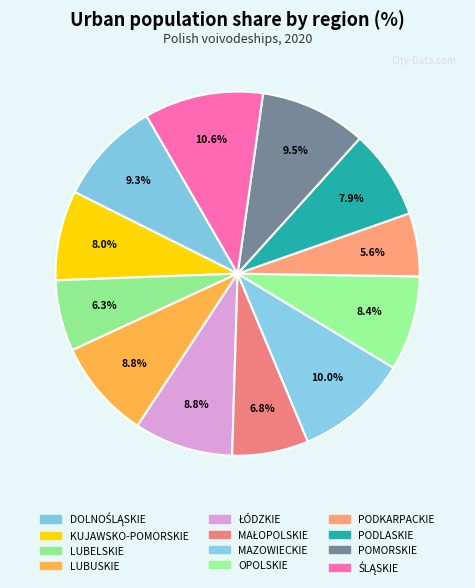

To the nearest percent, what is the difference between the largest and smallest slice percentages?

5%